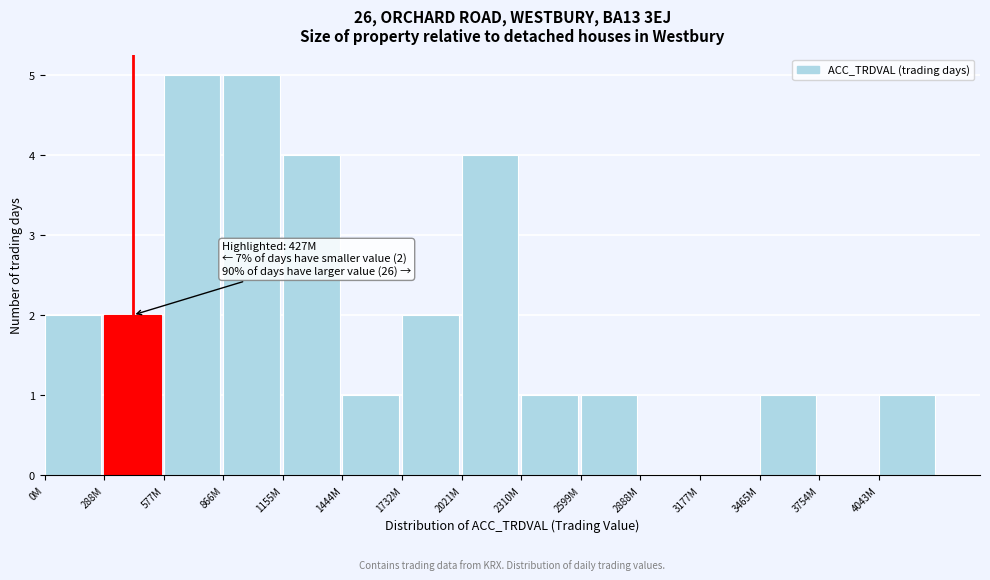

Reading right to left, list all the values displayed in this chart.

4043M=1	3754M=0	3465M=1	3177M=0	2888M=0	2599M=1	2310M=1	2021M=4	1732M=2	1444M=1	1155M=4	866M=5	577M=5	288M=2	0M=2